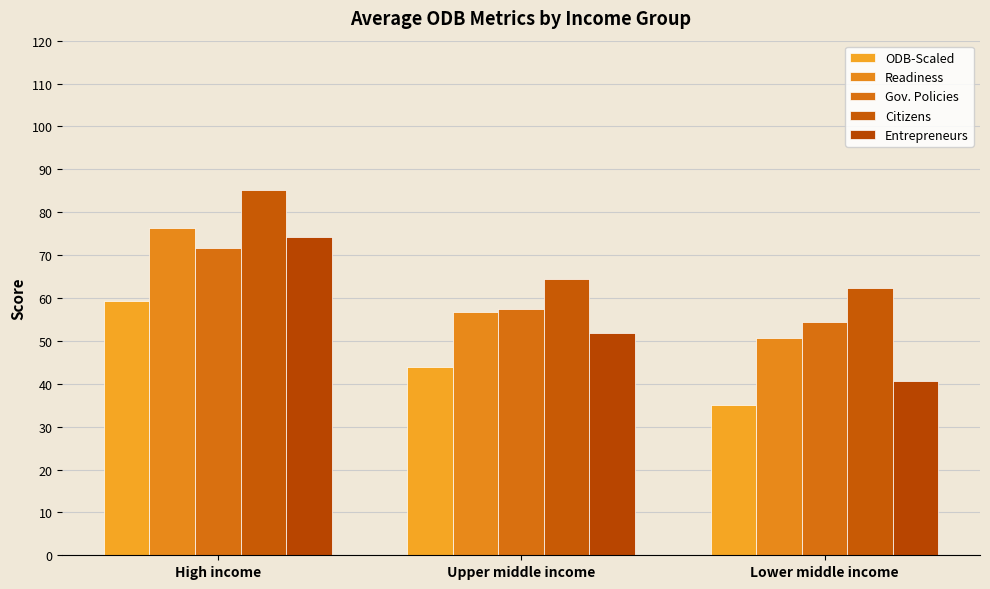

The ODB-Scaled series shows 101.5 at High income. True or false?

False